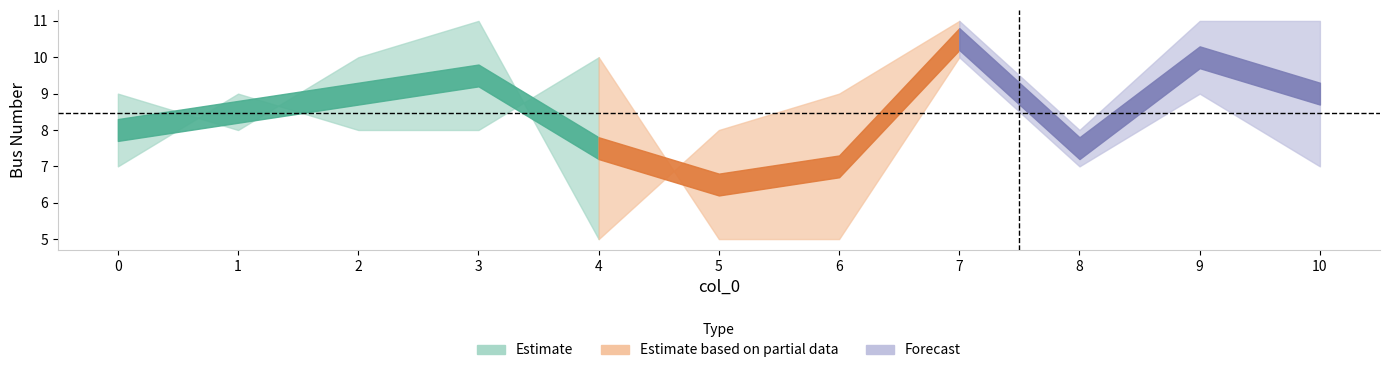

At how many categories does at least one series exceed 9?

6